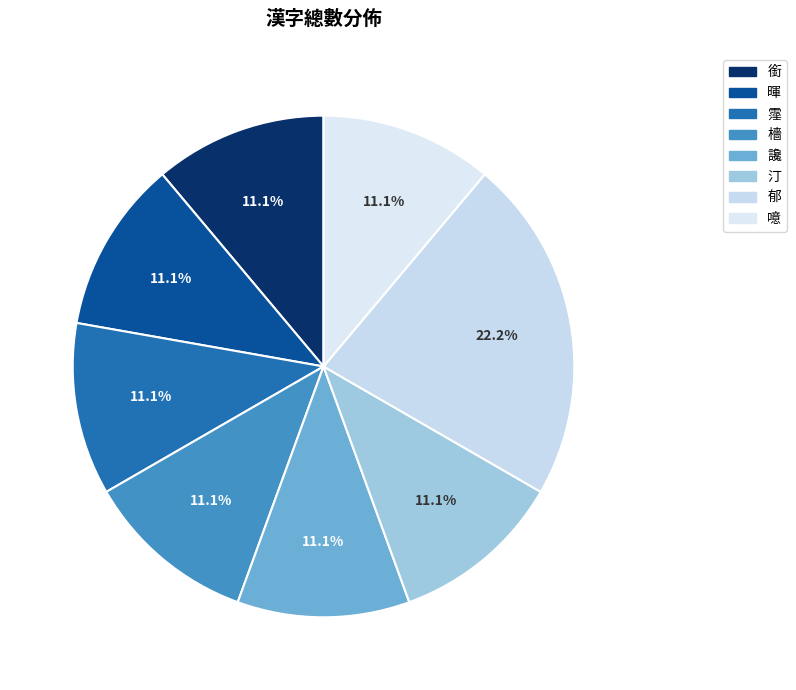

Which slice is the smallest?

銜